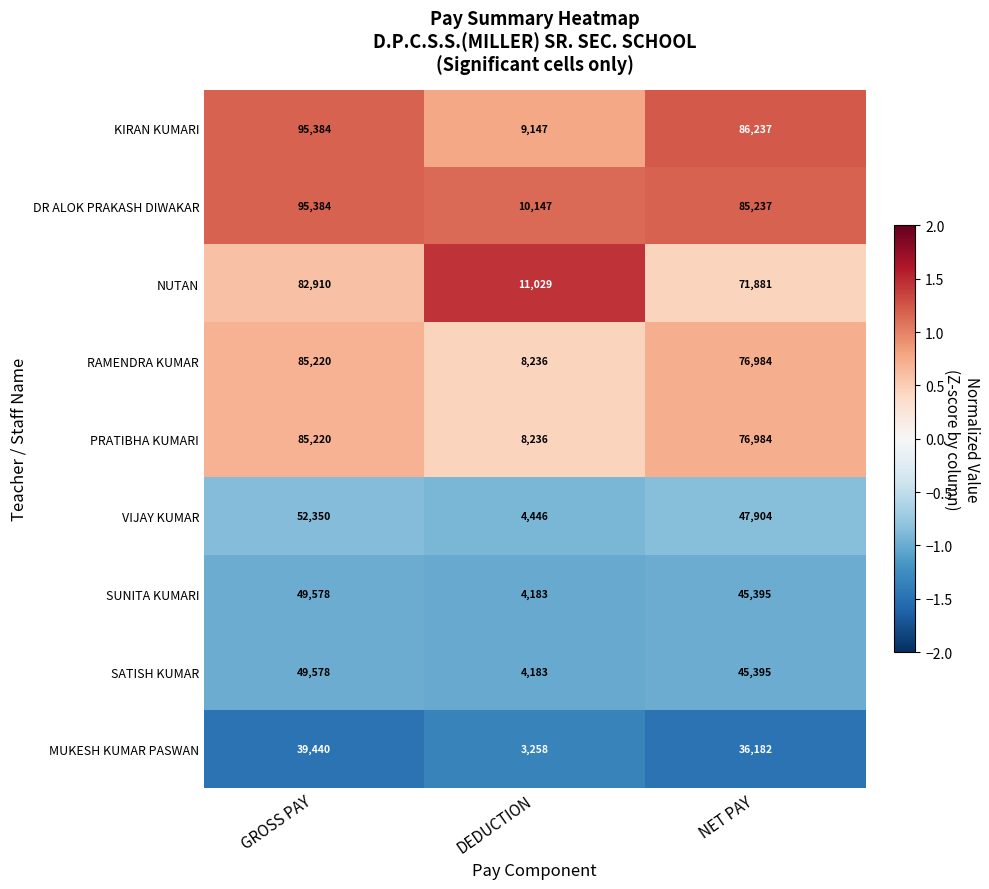

The PRATIBHA KUMARI series shows 8236 at DEDUCTION. True or false?

True